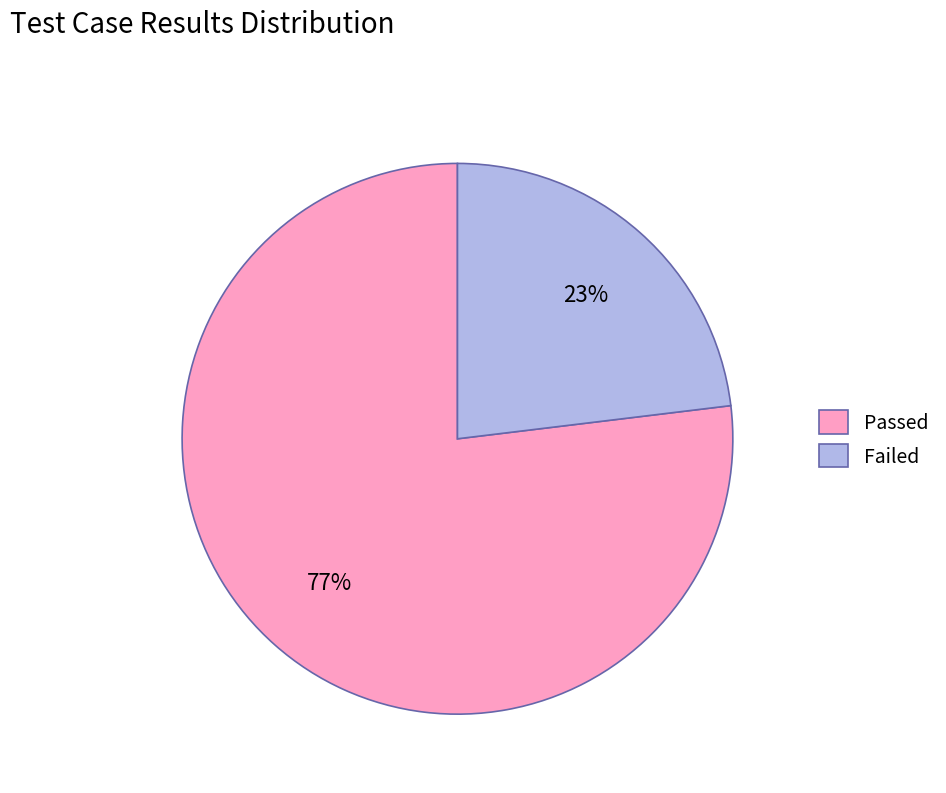

Is the sum of Failed and Passed greater than half?

Yes